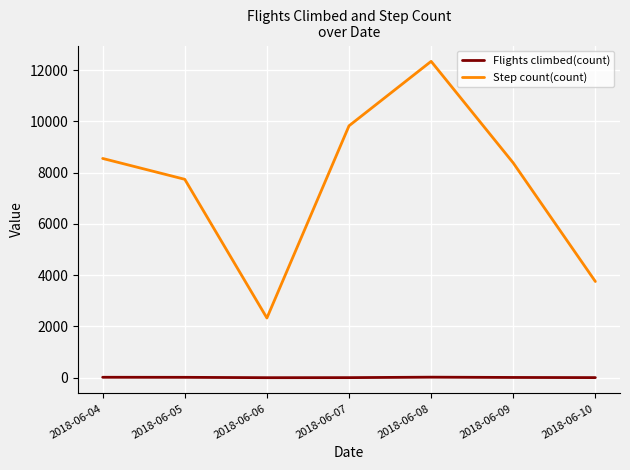

Which series has the largest range (max minus min)?

Step count(count)